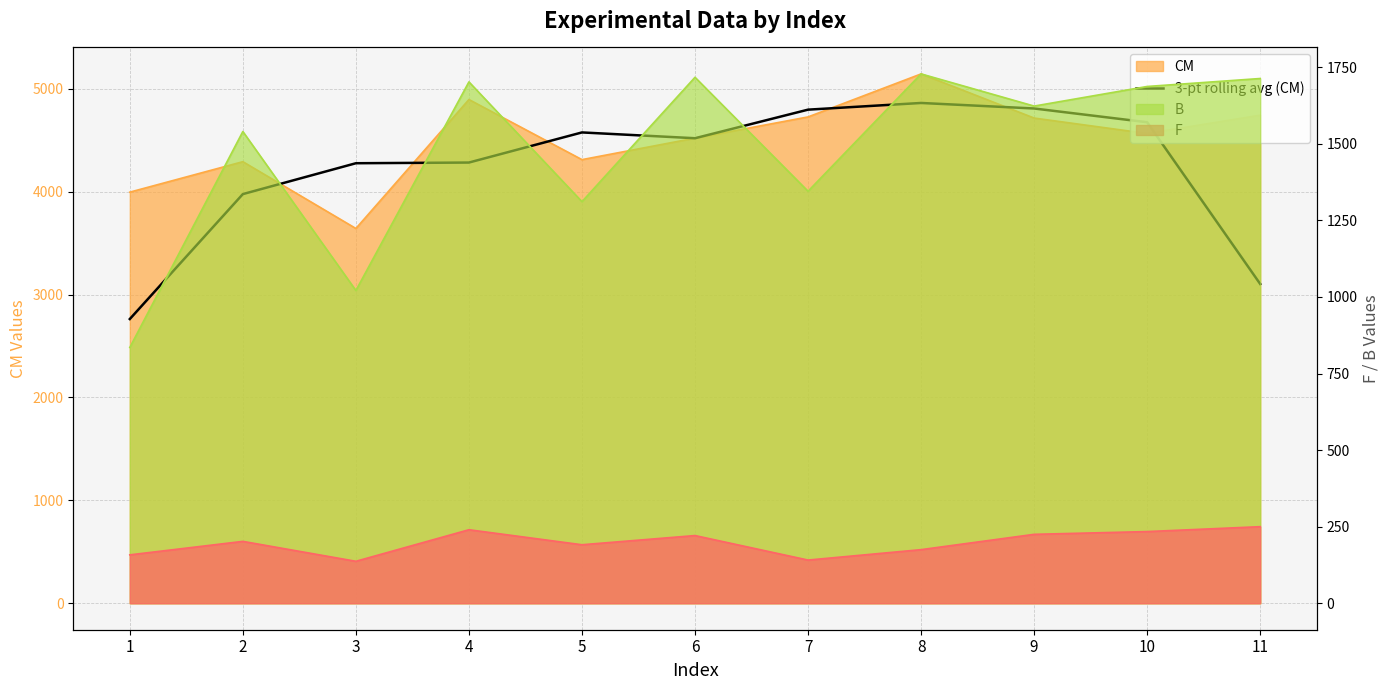

What is the difference between the maximum and minimum values?

2099.7